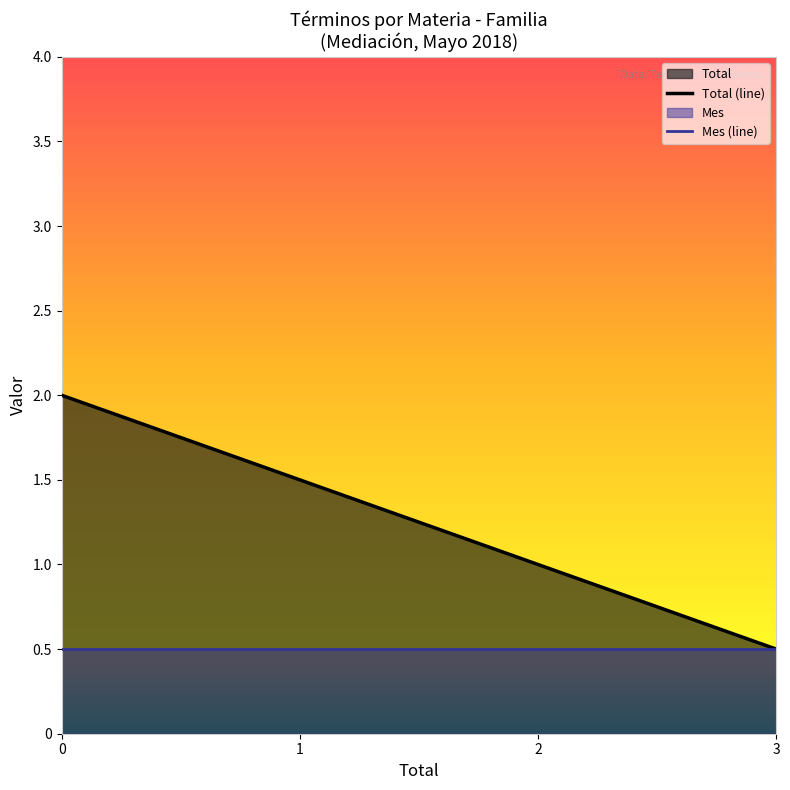

True or false: Total (line) has more than 1 points higher than both neighbors.

False